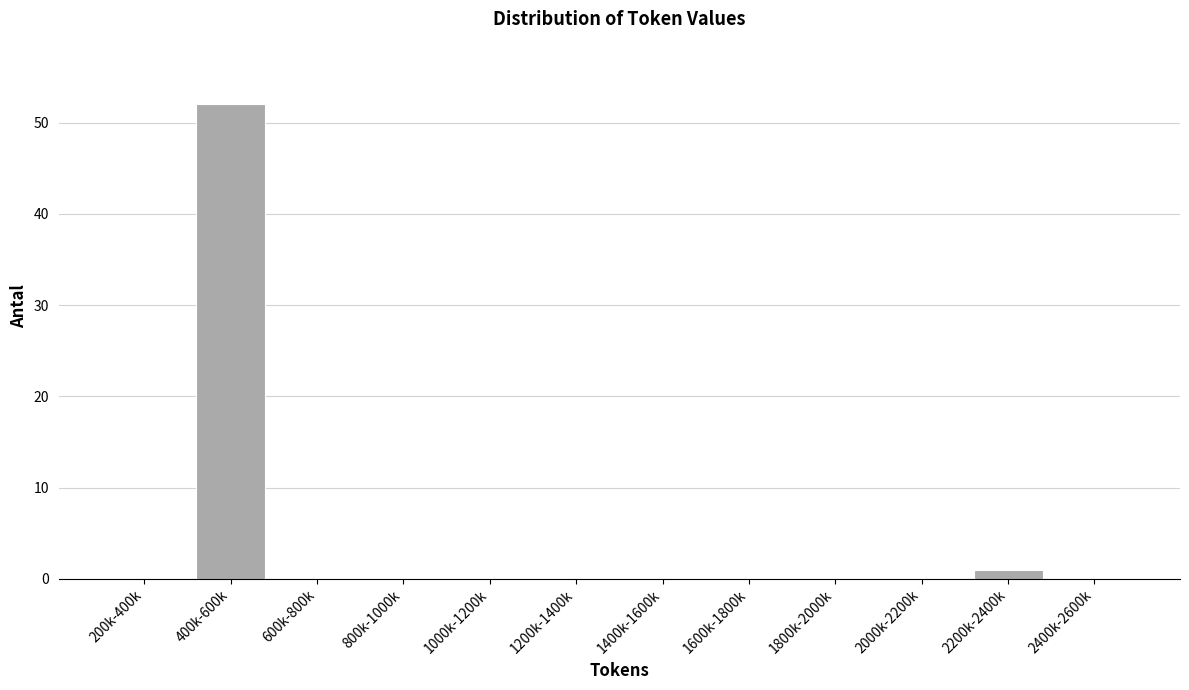

Reading right to left, what are all the values shown in this chart?

2400k-2600k=0	2200k-2400k=1	2000k-2200k=0	1800k-2000k=0	1600k-1800k=0	1400k-1600k=0	1200k-1400k=0	1000k-1200k=0	800k-1000k=0	600k-800k=0	400k-600k=52	200k-400k=0